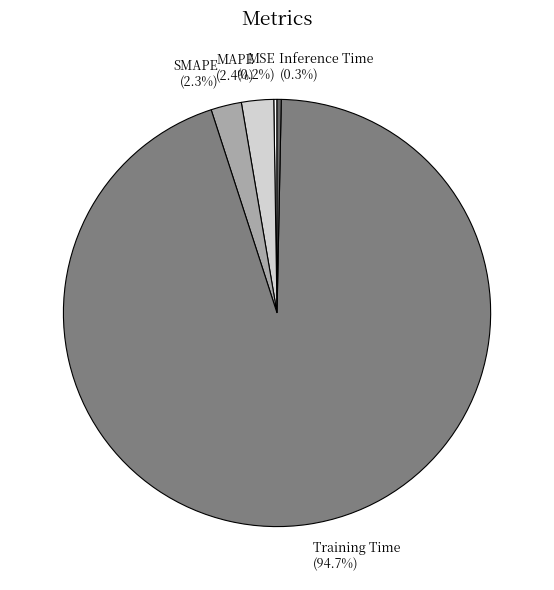

What portion of the pie excludes Inference Time?

99.7%